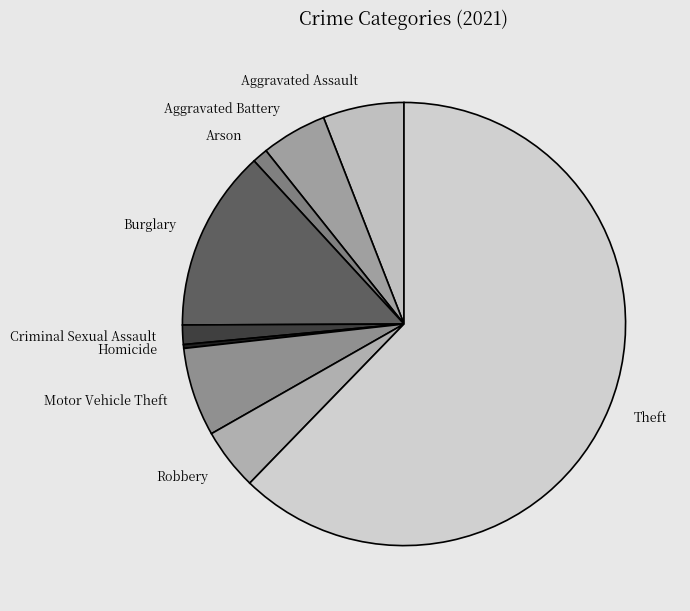

Is Theft the majority of the pie?

Yes